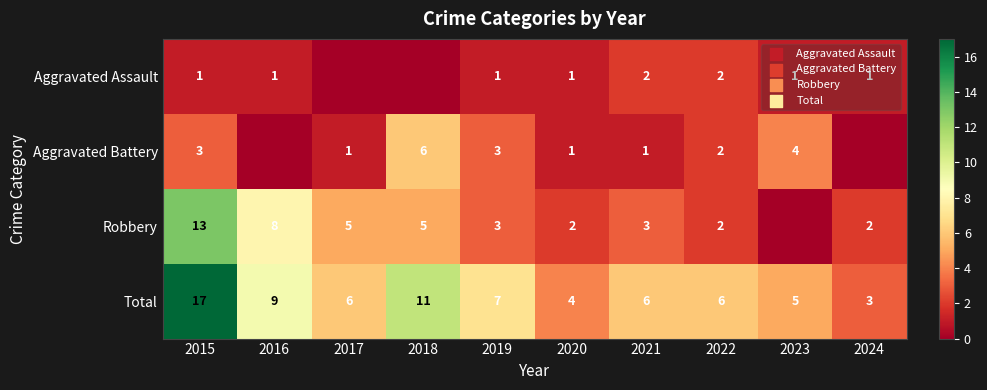

Rank the series at 2015 from lowest to highest value.

Aggravated Assault, Aggravated Battery, Robbery, Total